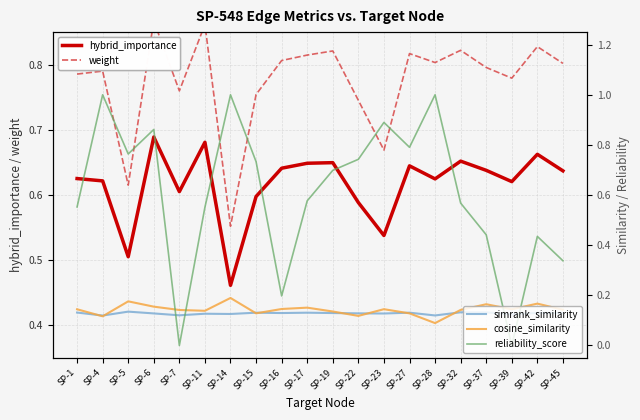

The weight series shows 0.8 at SP-16. True or false?

True